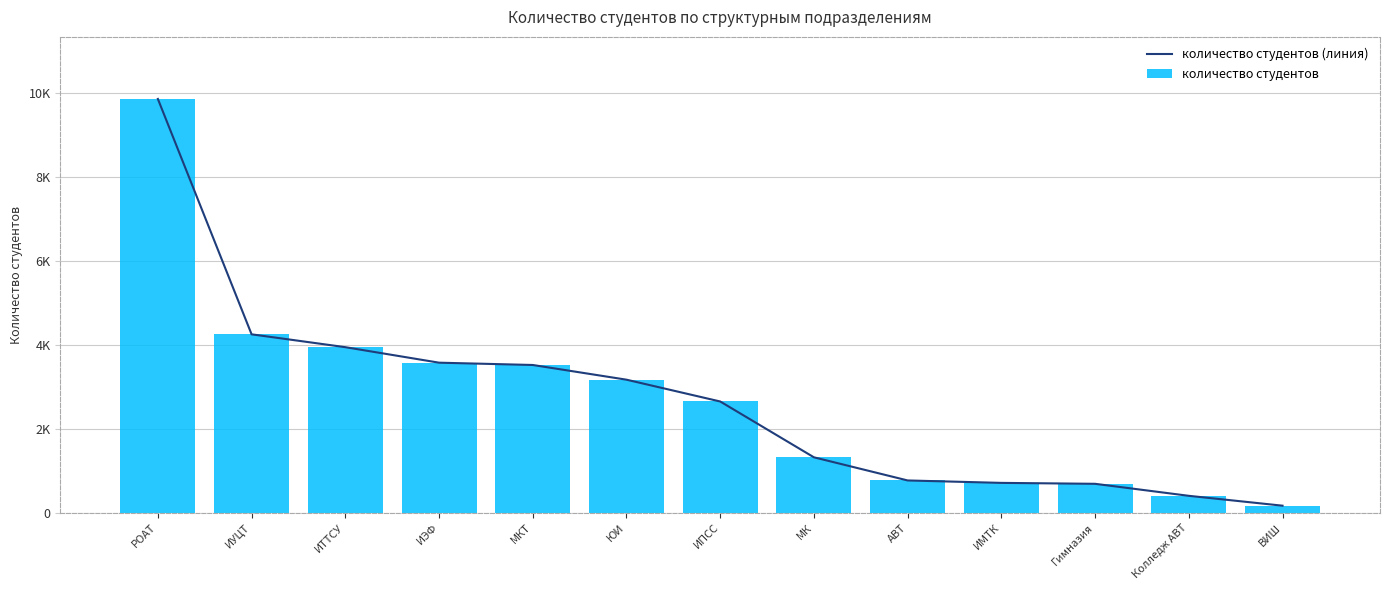

How many groups of bars are there?

13